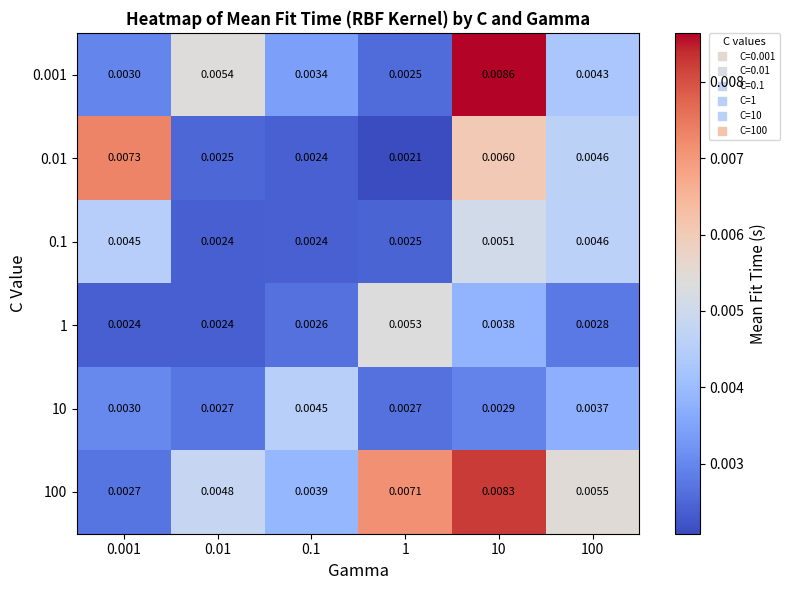

Is the value of 0.001 at 1 greater than the value of 0.01 at 0.1?

Yes